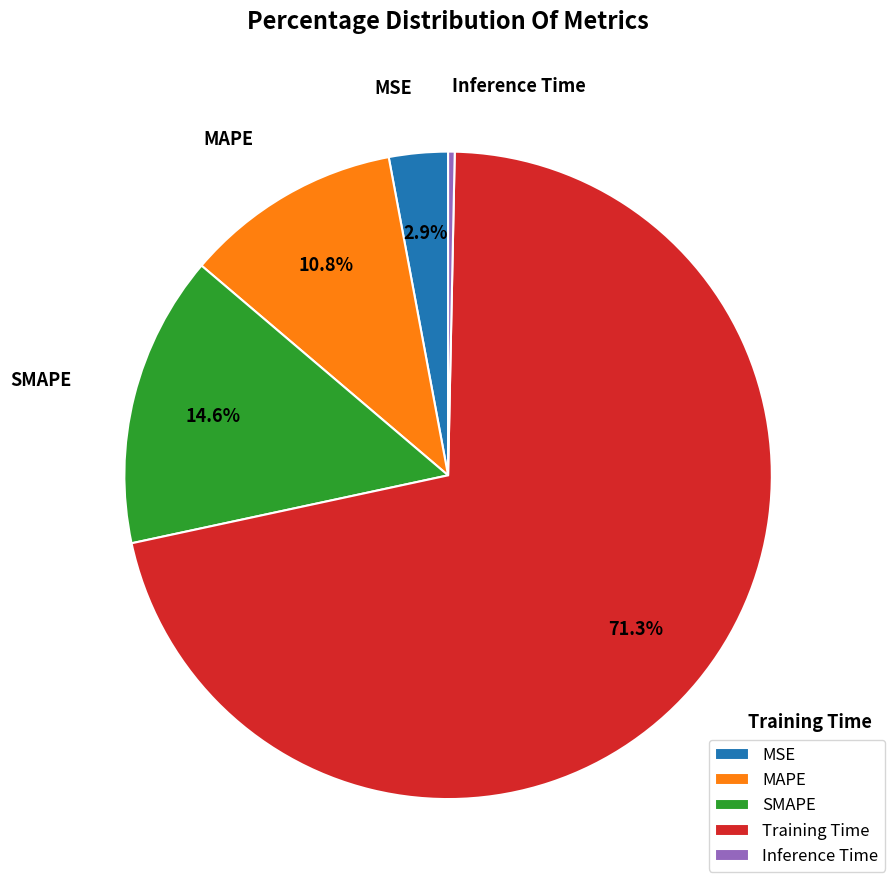

What is the largest slice in the pie chart?

Training Time